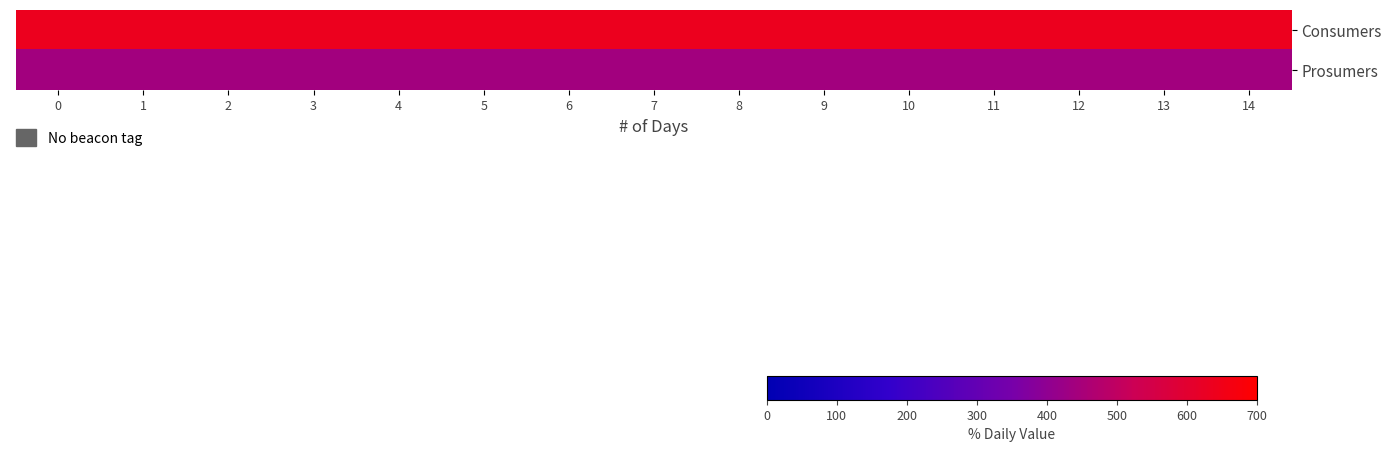

Reading left to right, what are all the values shown in this chart?

Consumers: 0=635	1=635	2=635	3=635	4=635	5=635	6=635	7=635	8=635	9=635	10=635	11=635	12=635	13=635	14=635
Prosumers: 0=440	1=440	2=440	3=440	4=440	5=440	6=440	7=440	8=440	9=440	10=440	11=440	12=440	13=440	14=440